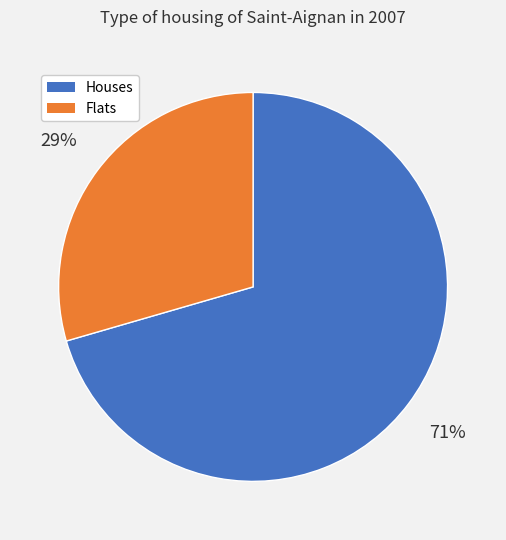

To the nearest percent, what is the average slice percentage?

50%